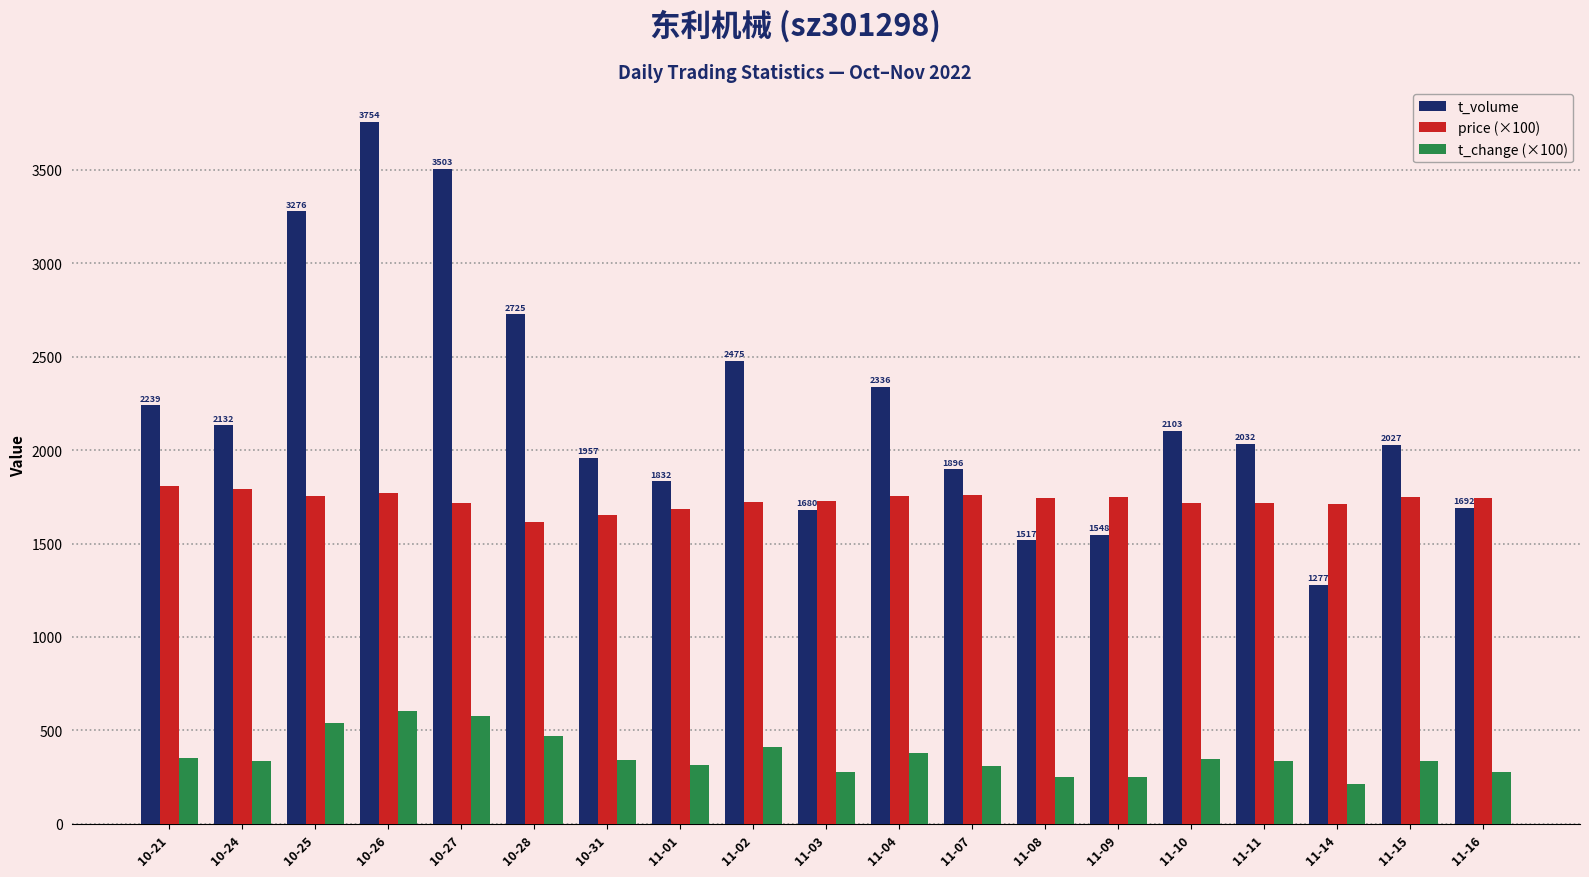

At which label does t_volume first exceed 2032?

10-21